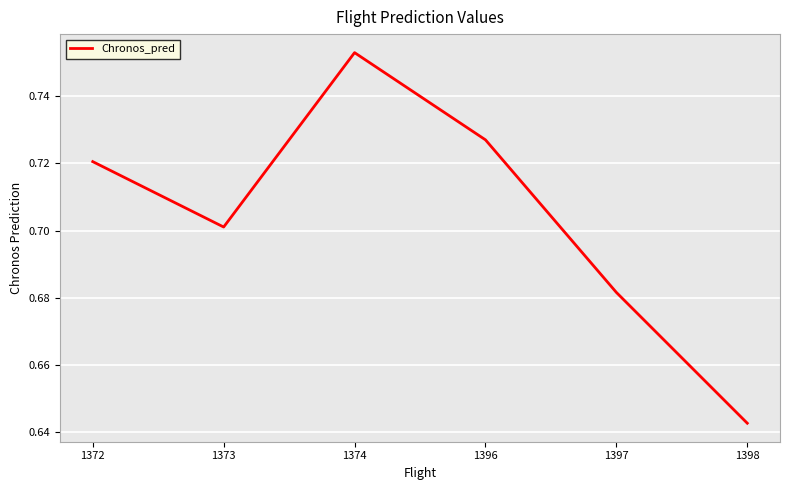

Is it true that the value at 1372 is 0.7?

True